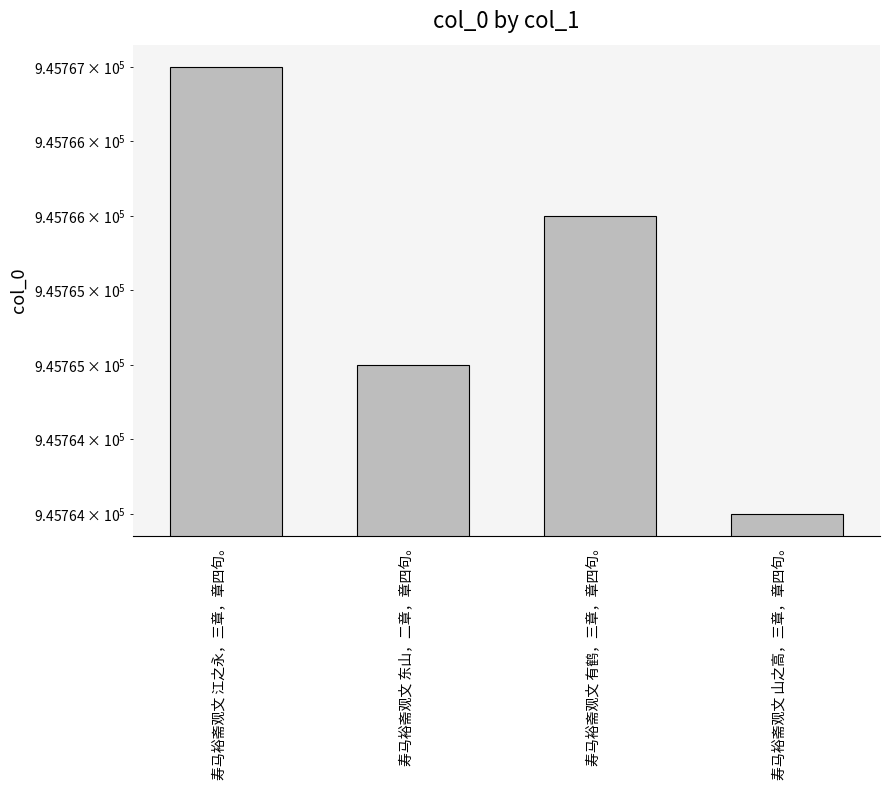

Reading right to left, list all the values displayed in this chart.

945764	945766	945765	945767